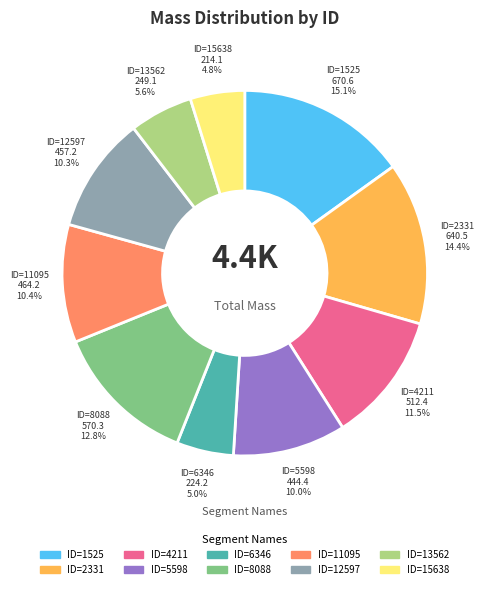

The ID=6346 slice represents 19% of the pie. True or false?

False